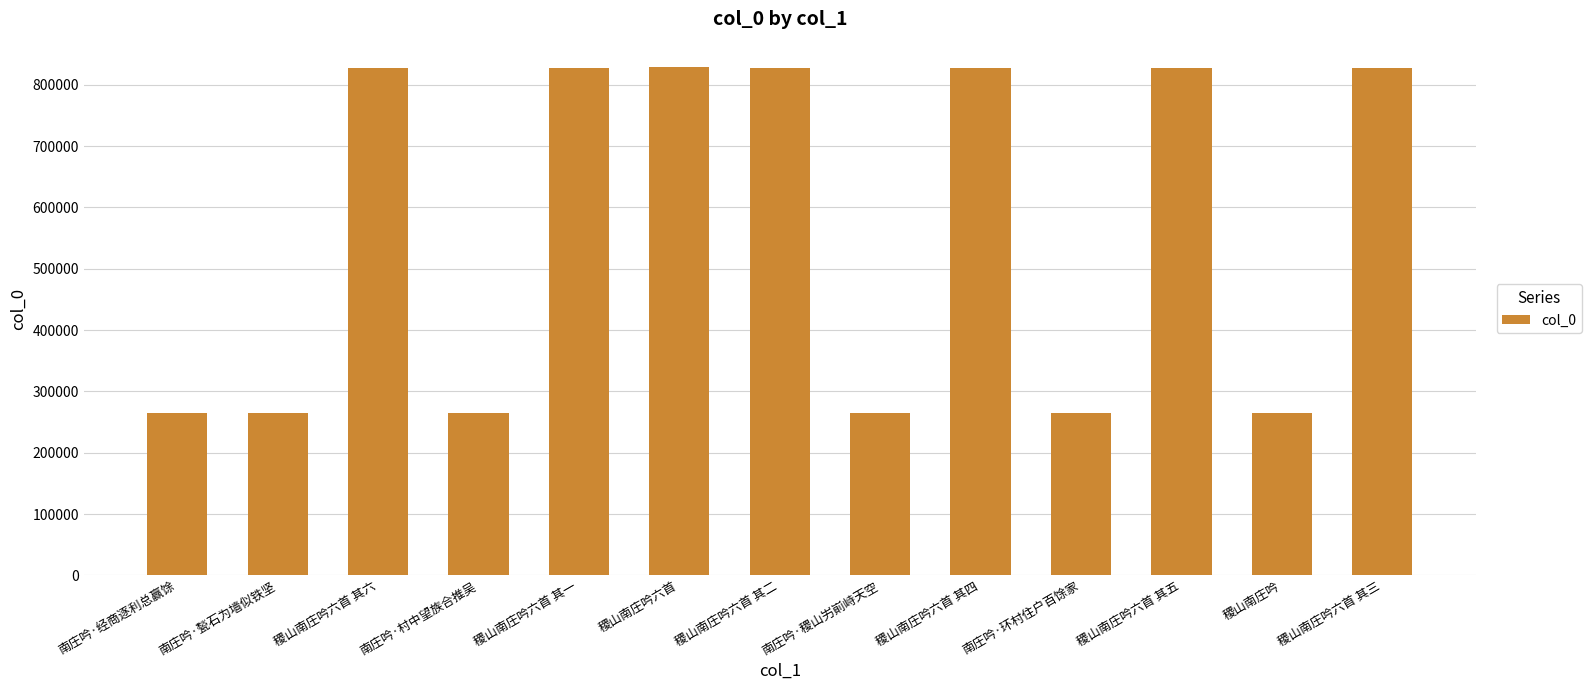

What is the maximum value shown in the chart?

829018